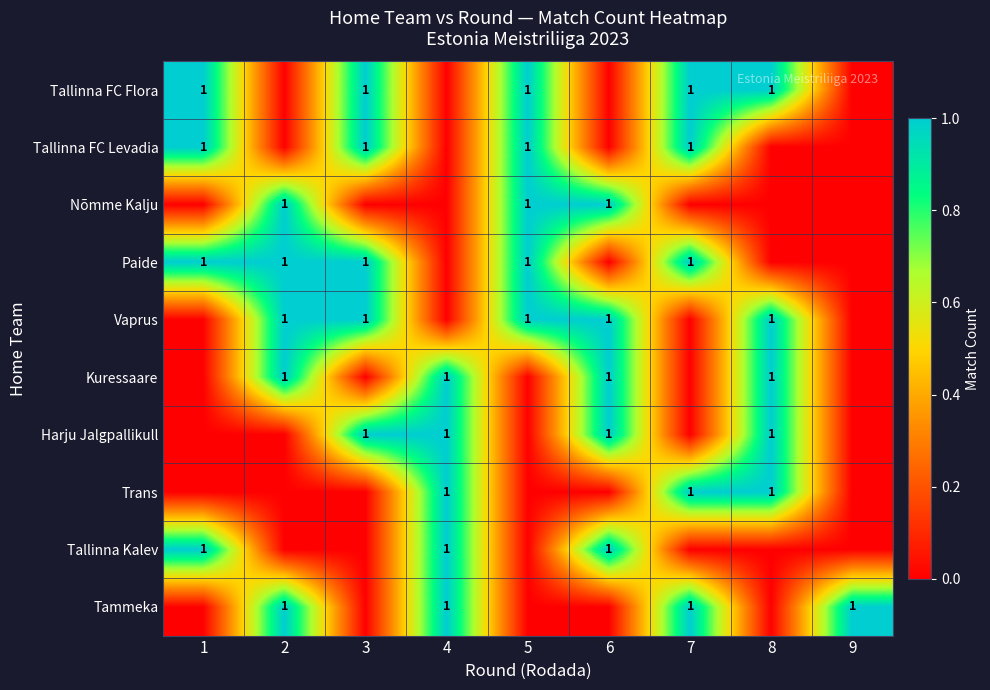

The value of Harju Jalgpallikull at 3 is 0. True or false?

False